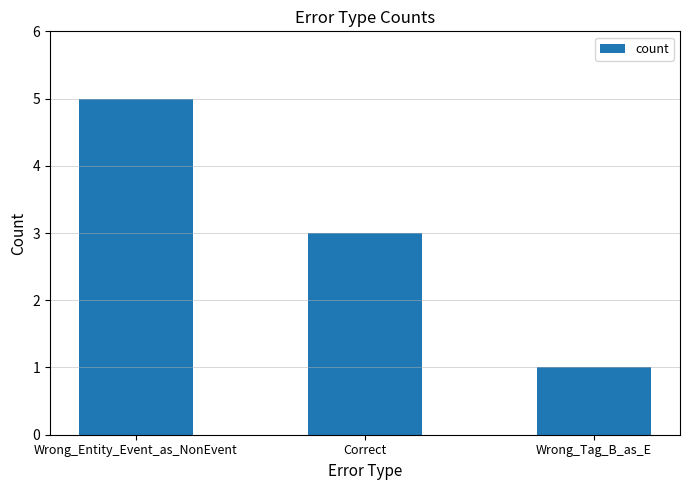

Are the bars horizontal?

No